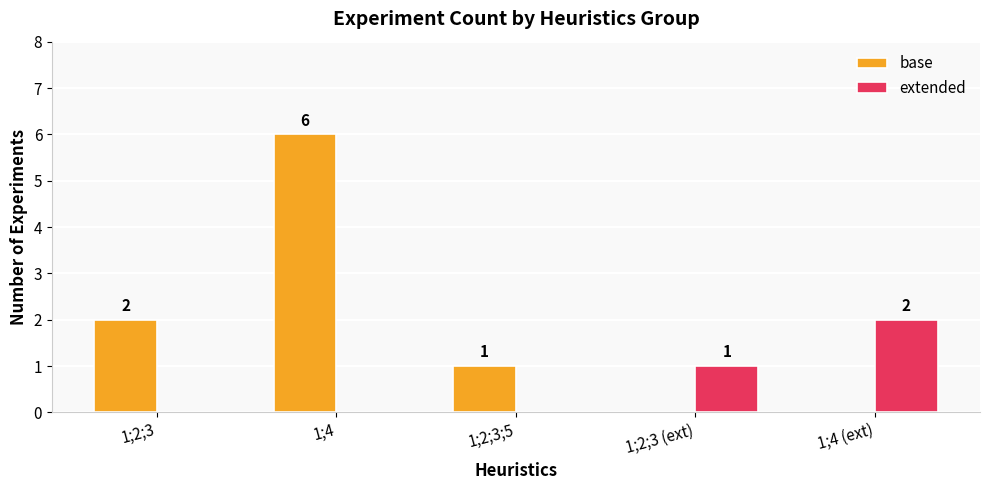

What is the difference between the extended values at 1;4 (ext) and 1;2;3 (ext)?

1